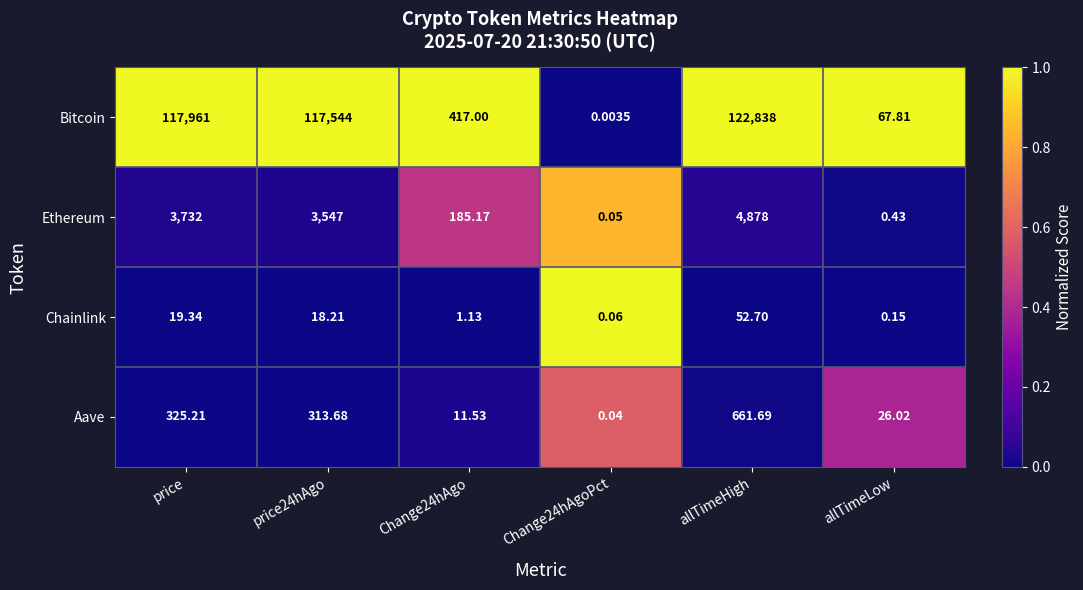

At which category is the sum across all series the highest?

allTimeHigh